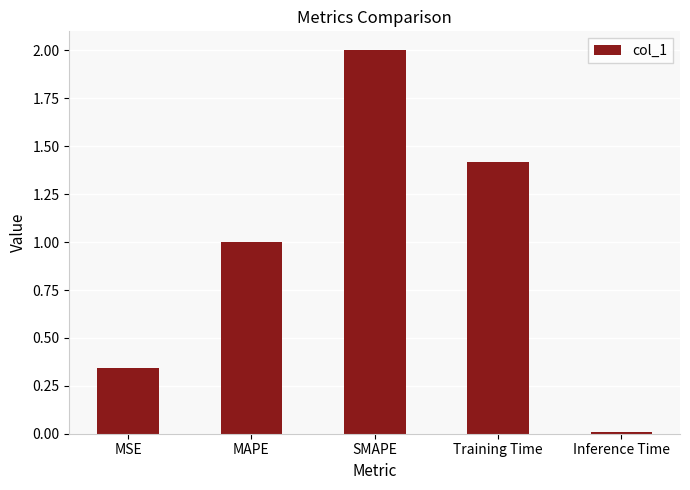

Rank the categories by value from highest to lowest.

SMAPE, Training Time, MAPE, MSE, Inference Time